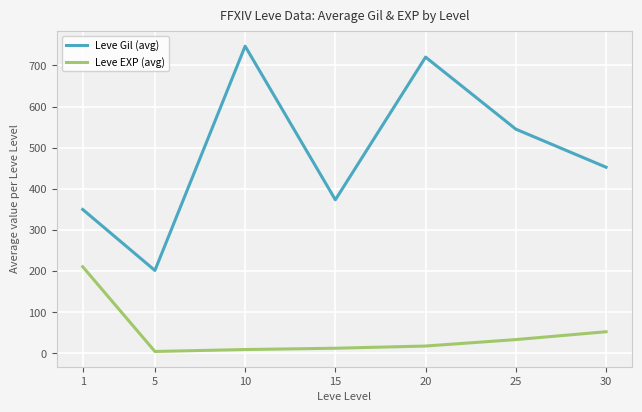

At which label does Leve EXP (avg) first exceed 18?

1